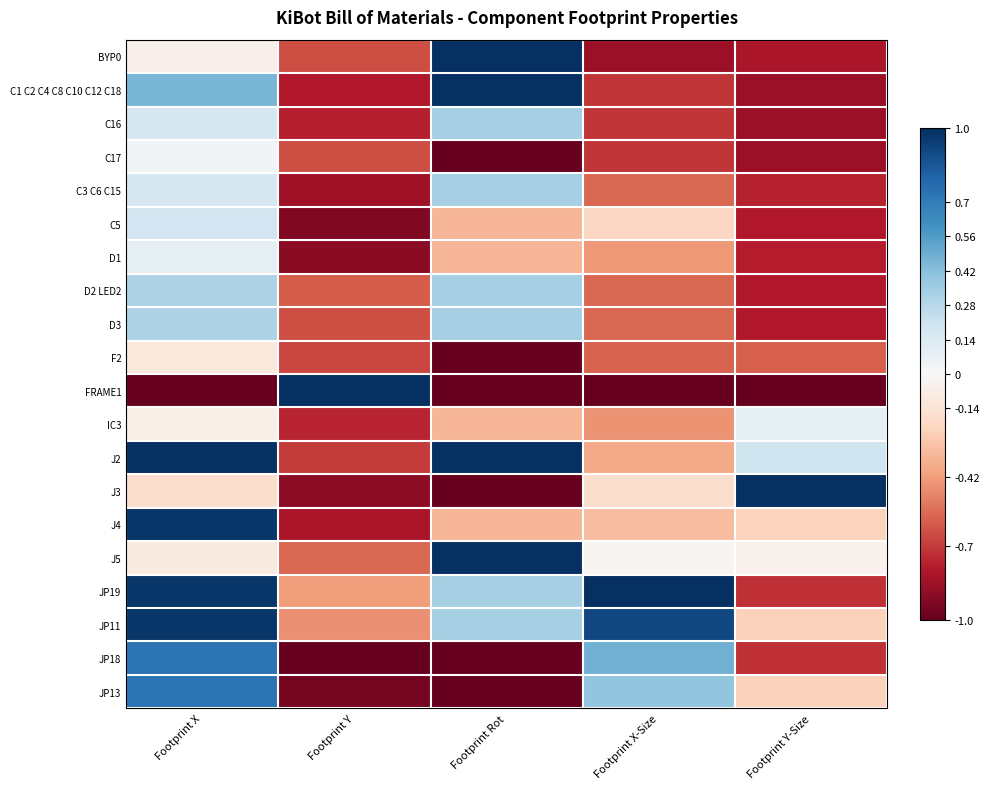

What is the smallest value displayed?

-1.0